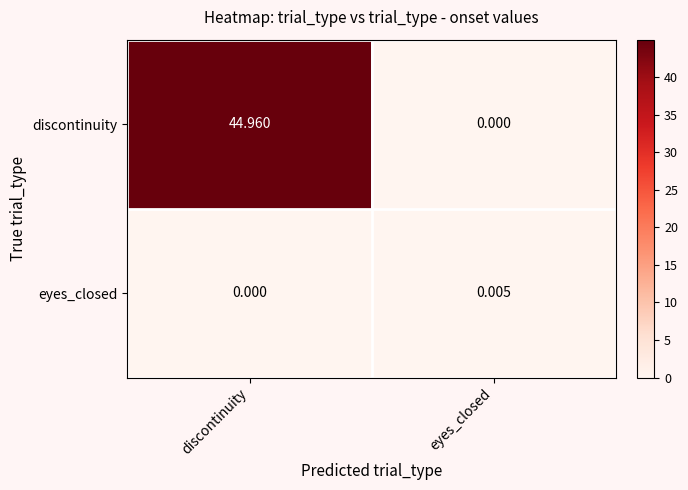

Which category has the highest value in the discontinuity series?

discontinuity